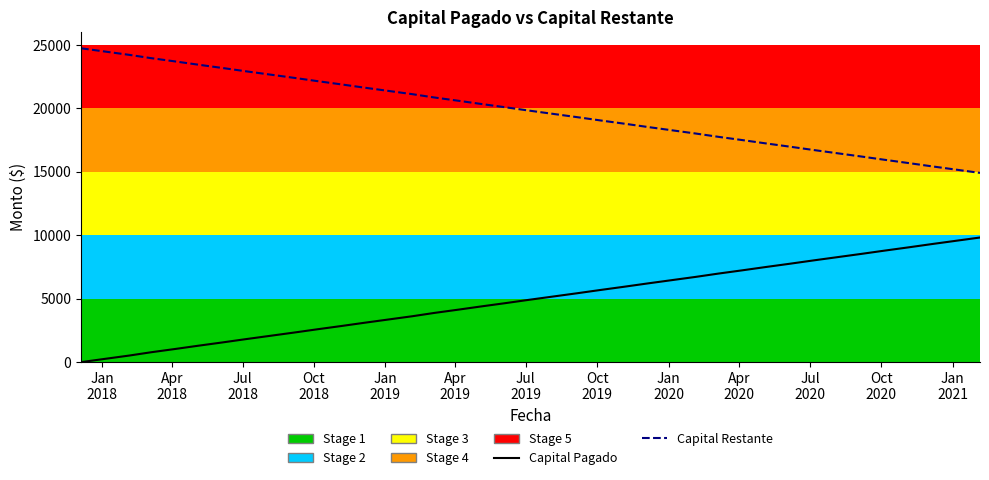

Rank the series by their maximum value, from highest to lowest.

Capital Restante, Capital Pagado